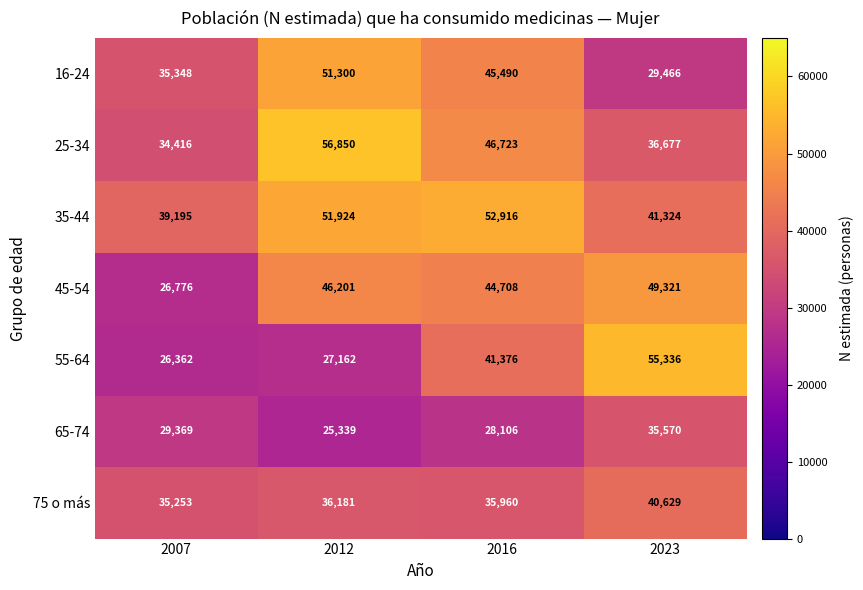

What is the difference between the highest and lowest values at 2012?

31511